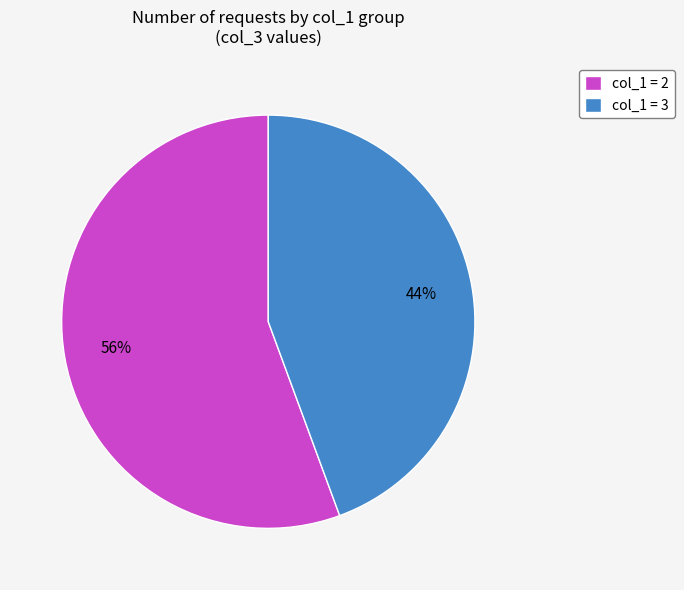

To the nearest percent, what is the average slice percentage?

50%